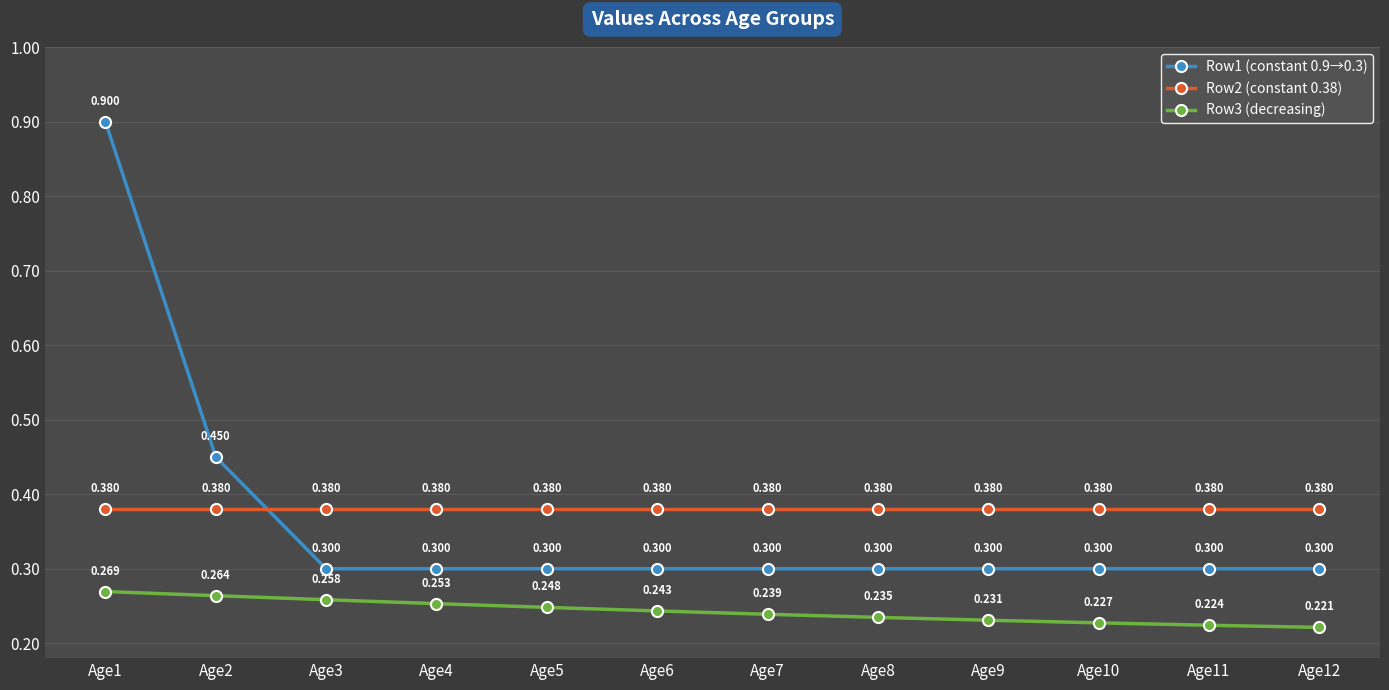

Where is Row3 (decreasing) nearest to the value 0?

Age12